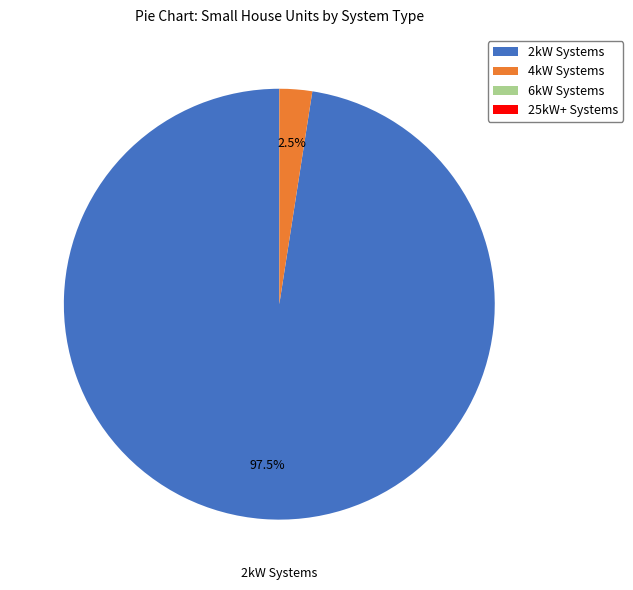

Between 2kW Systems and 4kW Systems, which is larger?

2kW Systems